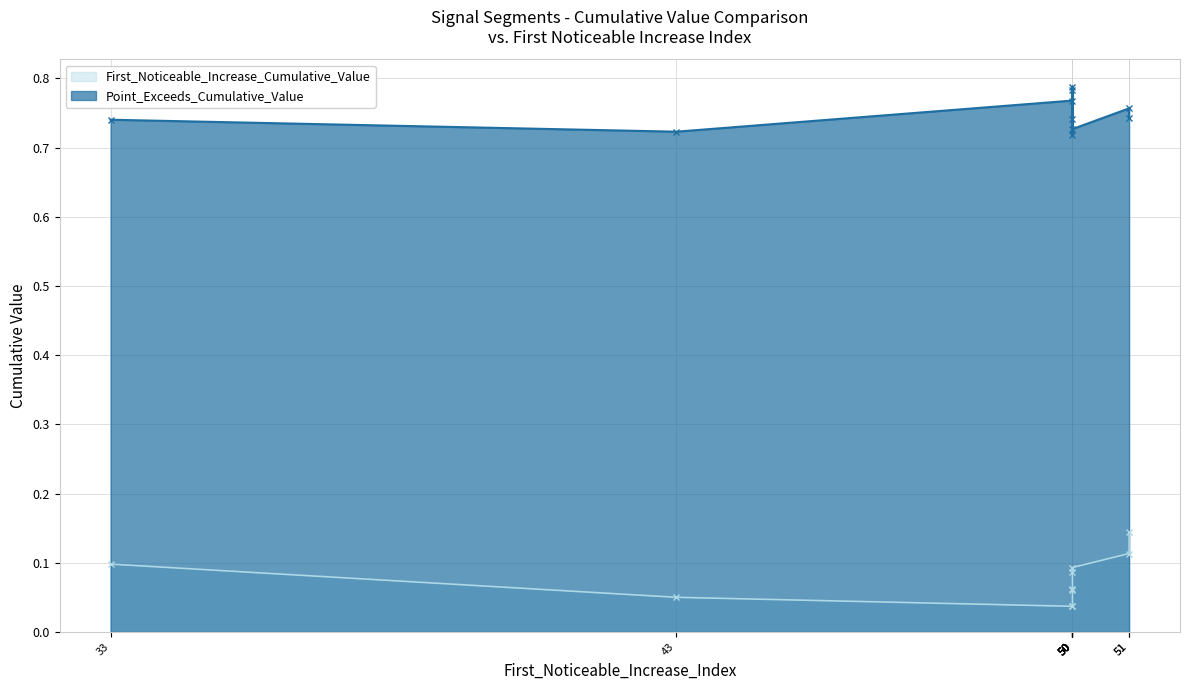

Reading left to right, what are all the values shown in this chart?

First_Noticeable_Increase_Cumulative_Value: 50=0.1	33=0.1	51=0.1	50=0.1	50=0.1	50=0.0	51=0.1	50=0.0	50=0.1	43=0.0
Point_Exceeds_Cumulative_Value: 50=0.7	33=0.7	51=0.7	50=0.8	50=0.8	50=0.7	51=0.8	50=0.8	50=0.7	43=0.7